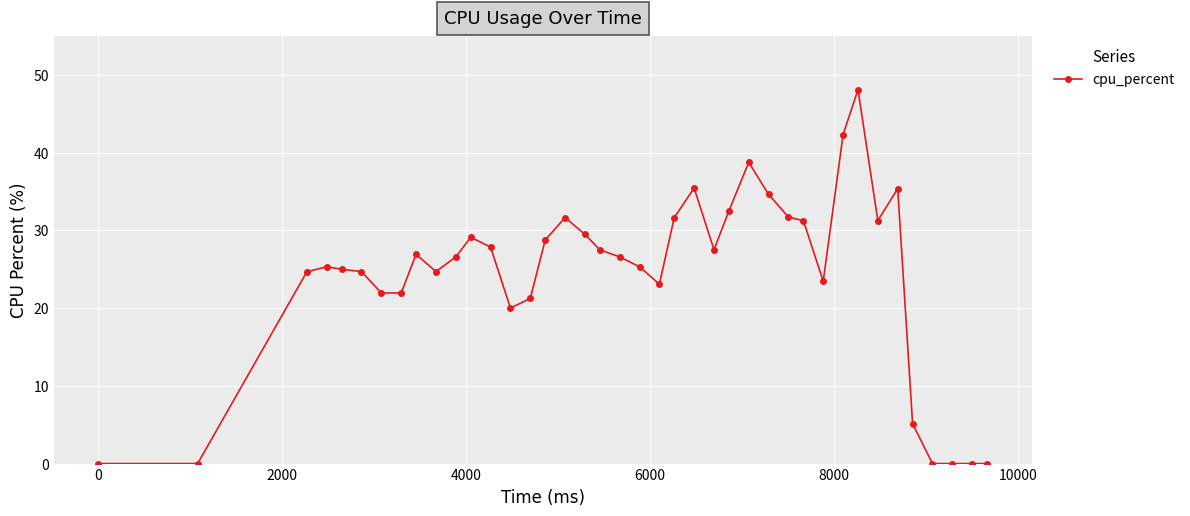

What is the maximum value shown in the chart?

48.1